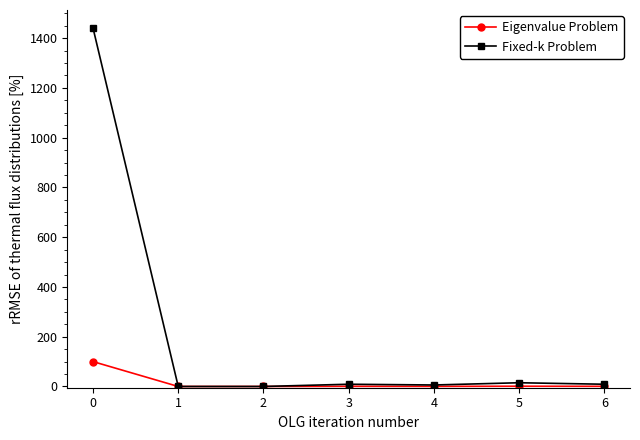

What is the spread (max minus min) of values at 0?

1341.0